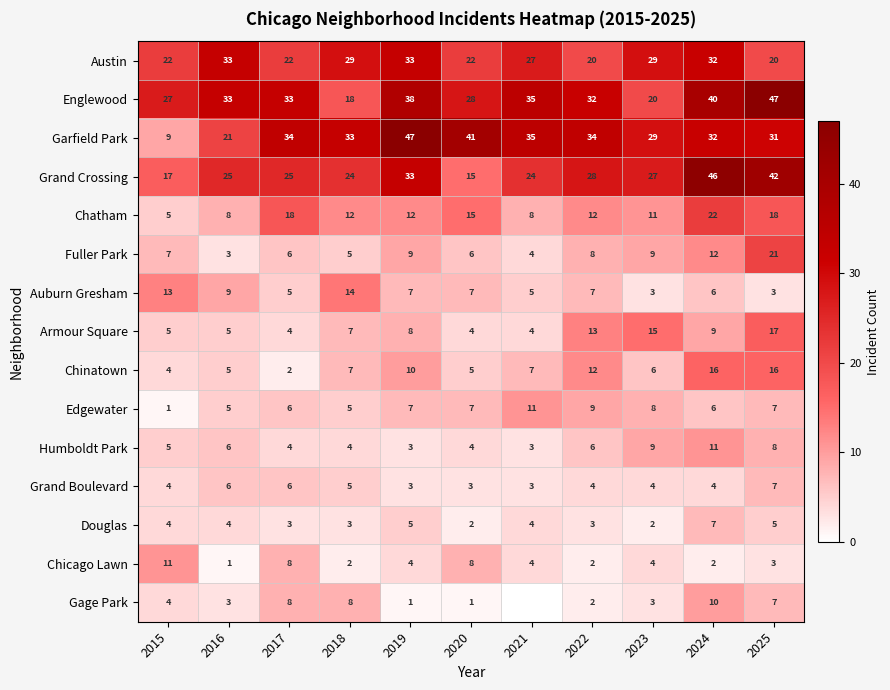

At which label does Chicago Lawn reach its peak?

2015